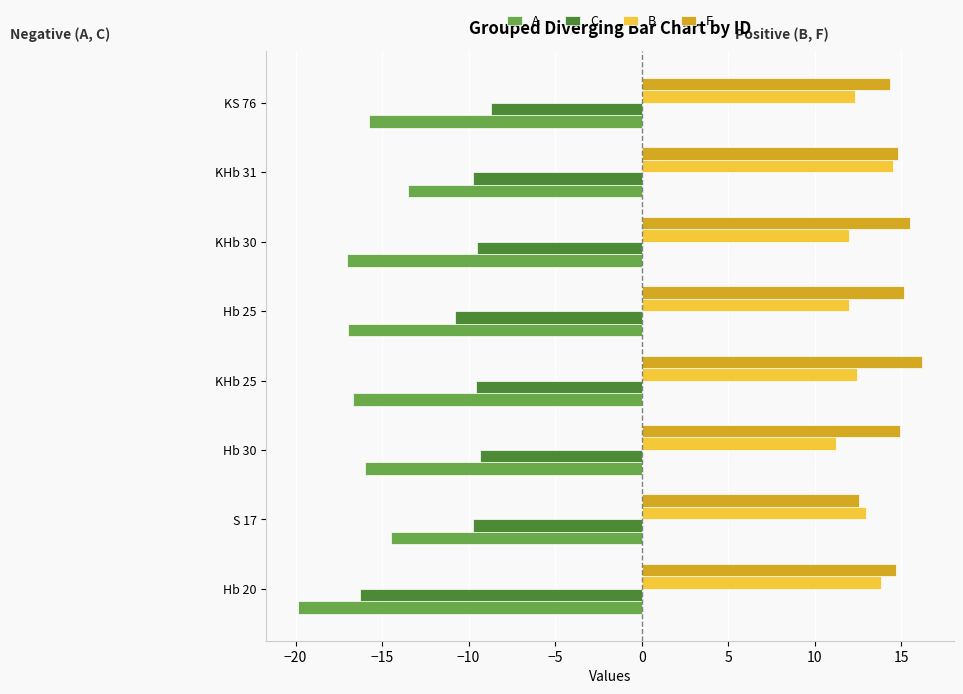

What are all the series names shown in the legend?

A, C, B, F